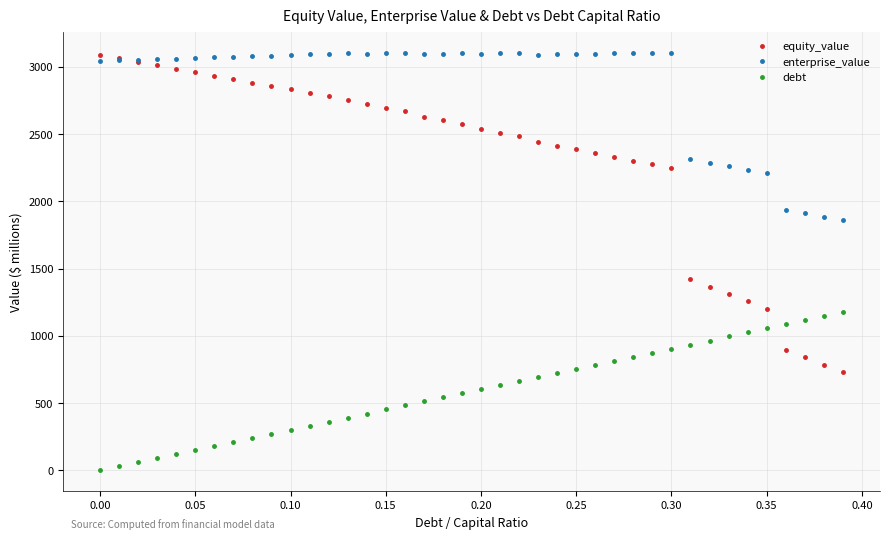

Which series has the largest total across all categories?

enterprise_value